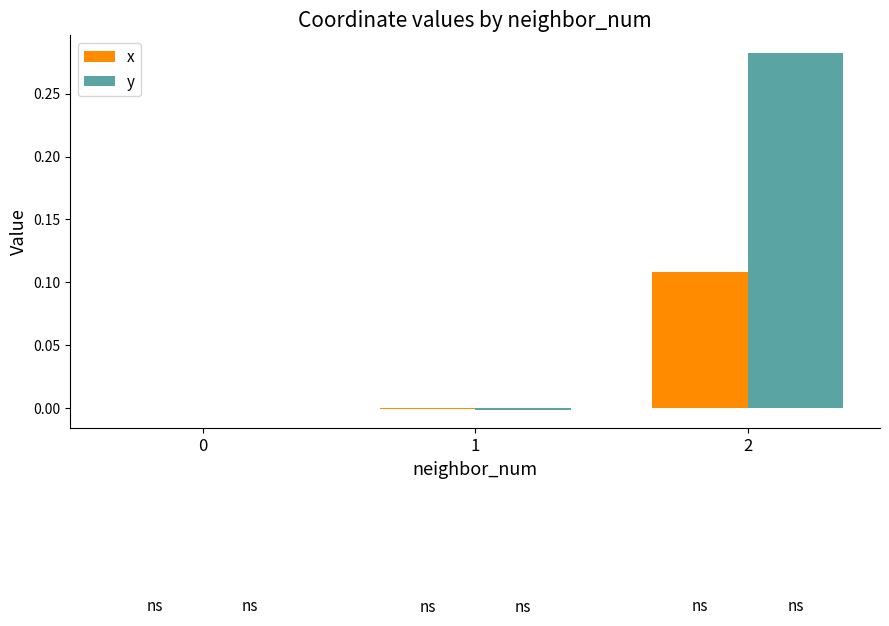

Which series changed the most between 1 and 2?

y